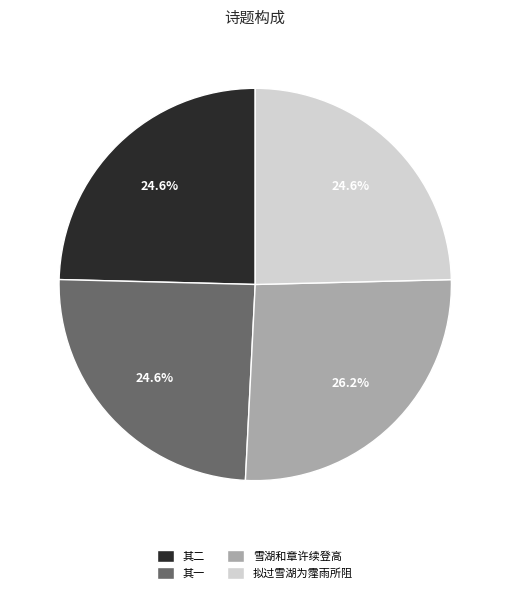

Is 其一 the majority of the pie?

No